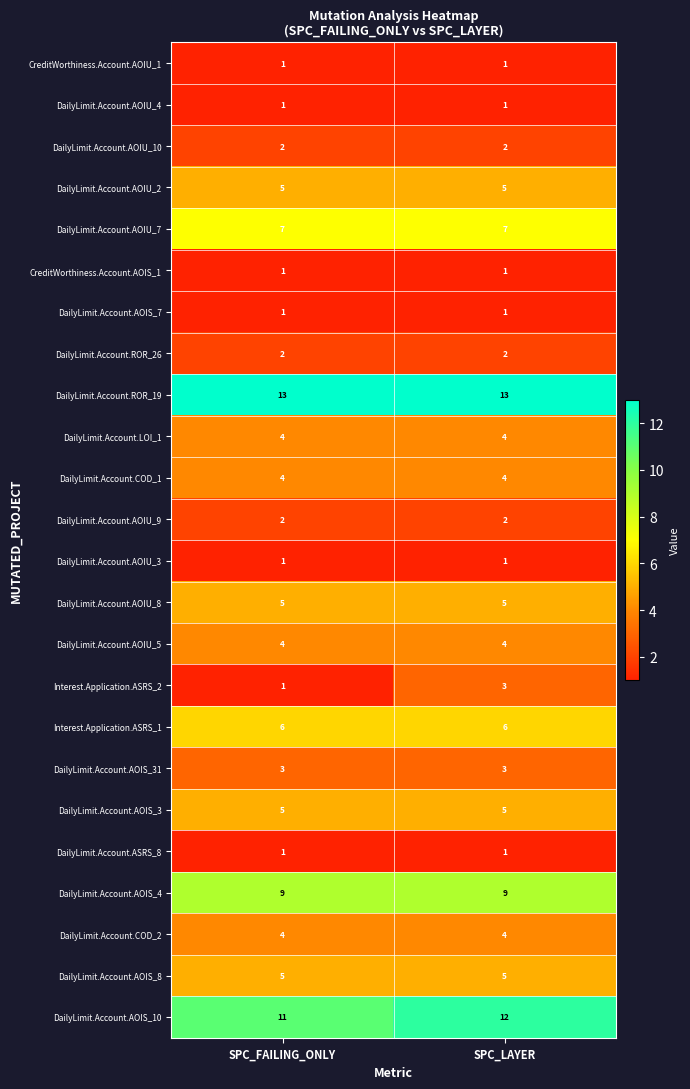

How many series are shown in this chart?

24